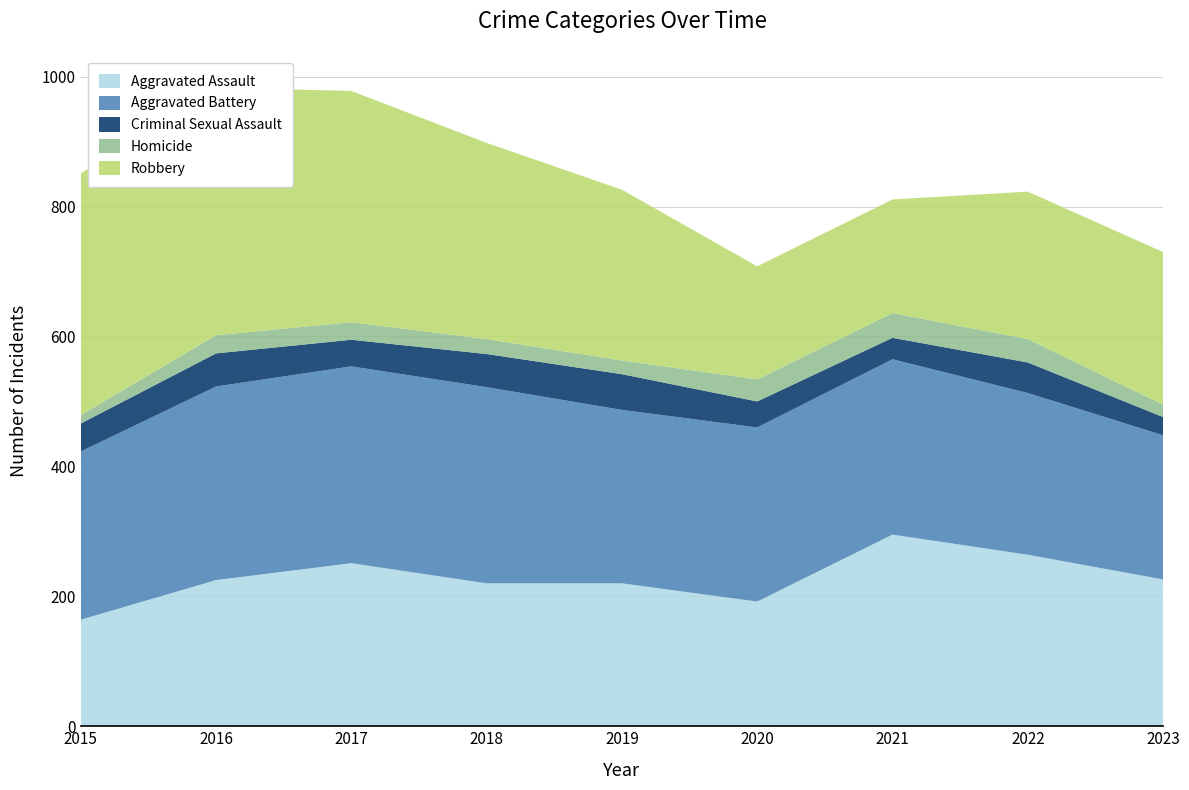

Reading right to left, list all the values displayed in this chart.

Aggravated Assault: 2023=226	2022=264	2021=295	2020=192	2019=220	2018=220	2017=251	2016=225	2015=164
Aggravated Battery: 2023=222	2022=249	2021=270	2020=268	2019=267	2018=302	2017=303	2016=298	2015=259
Criminal Sexual Assault: 2023=28	2022=47	2021=33	2020=40	2019=55	2018=51	2017=41	2016=51	2015=43
Homicide: 2023=19	2022=36	2021=38	2020=34	2019=21	2018=23	2017=27	2016=28	2015=13
Robbery: 2023=235	2022=227	2021=175	2020=174	2019=263	2018=302	2017=356	2016=381	2015=372